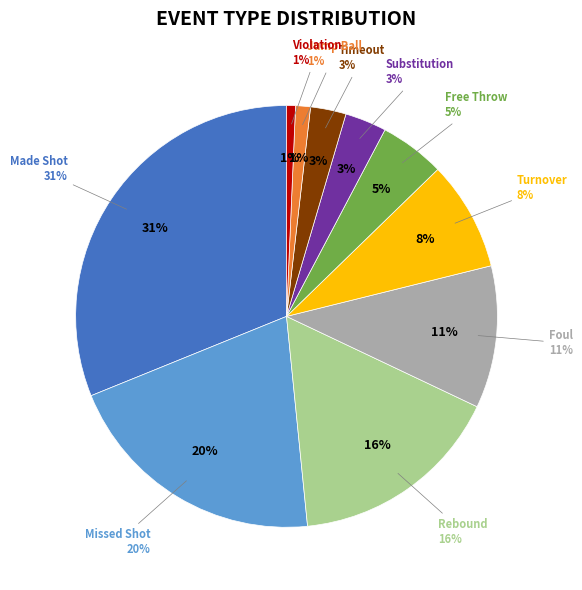

True or false: 4 accounts for 29% of the total.

False